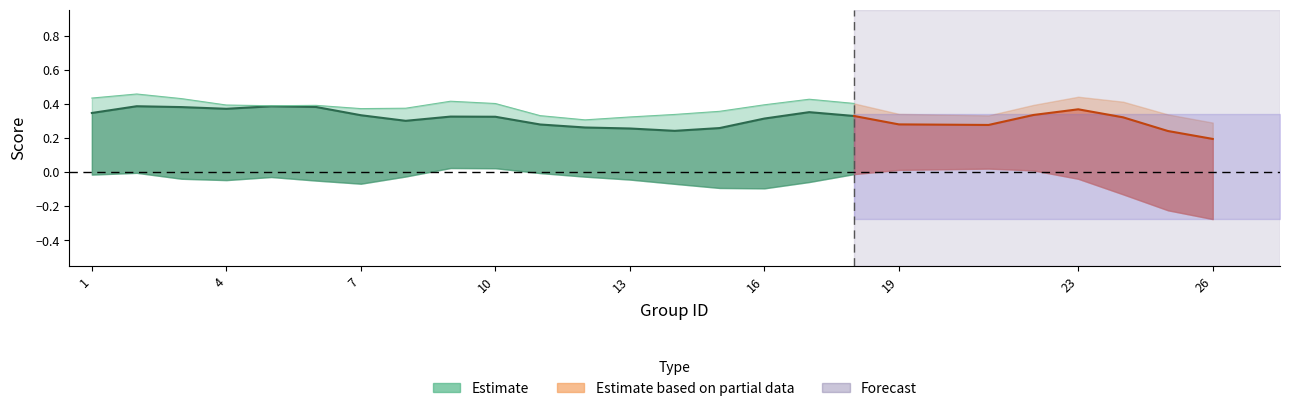

Is this an area chart (filled region under the line)?

No